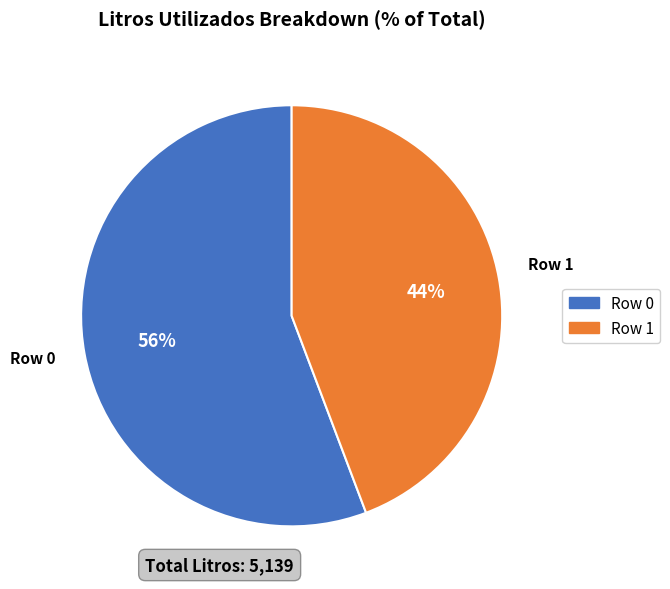

Does any single category account for the majority?

Yes